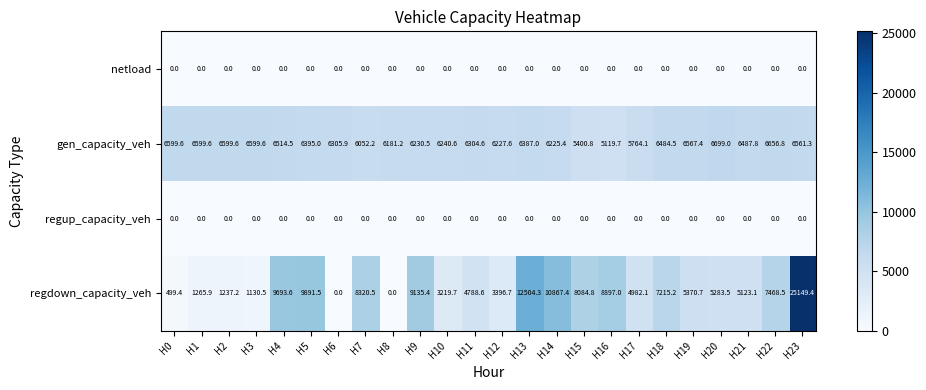

What is the average value of the gen_capacity_veh series?

6300.2